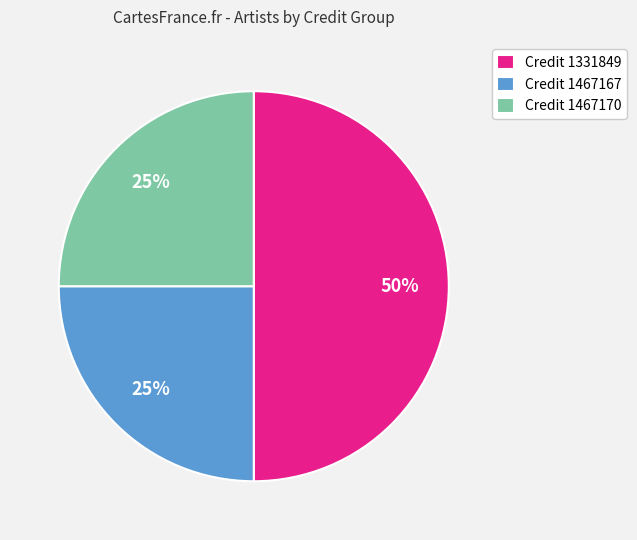

Is Credit 1467170 the majority of the pie?

No